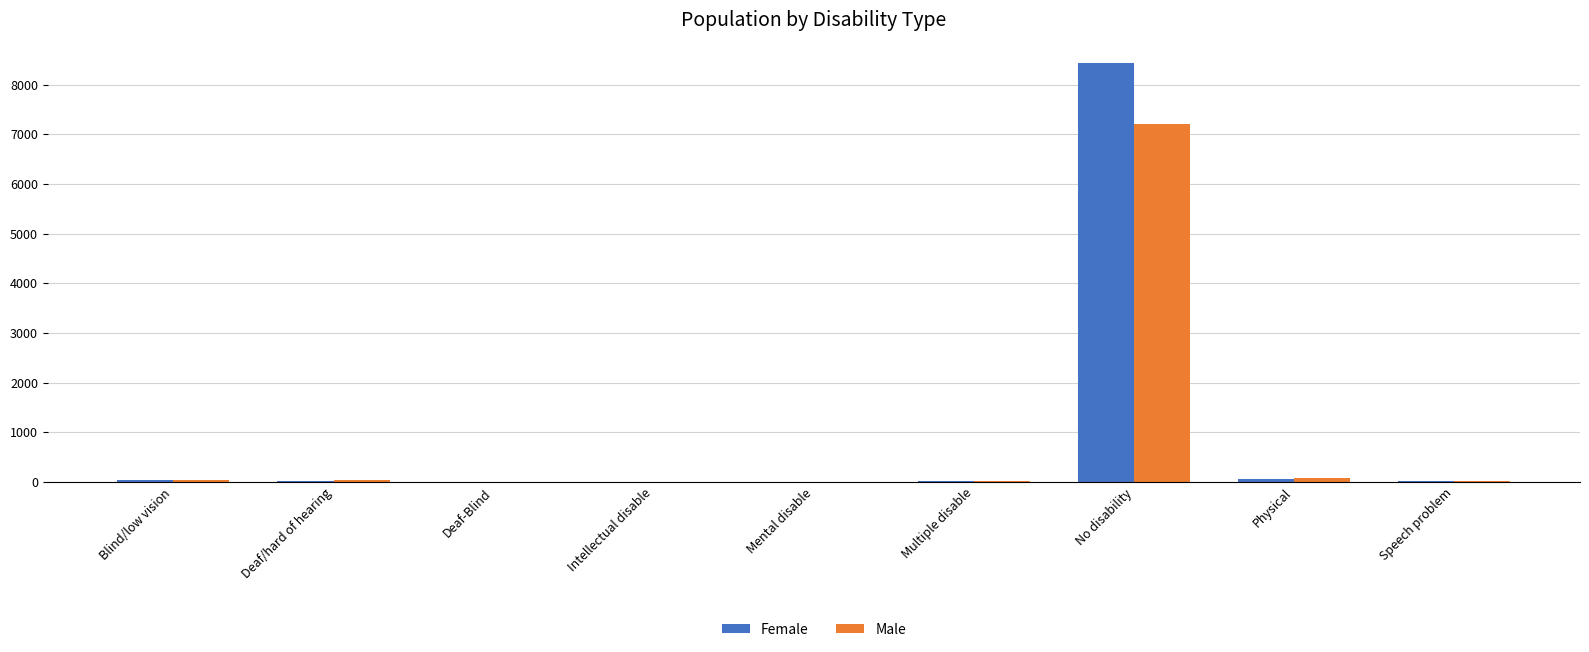

Where is Female nearest to the value 4213?

Physical